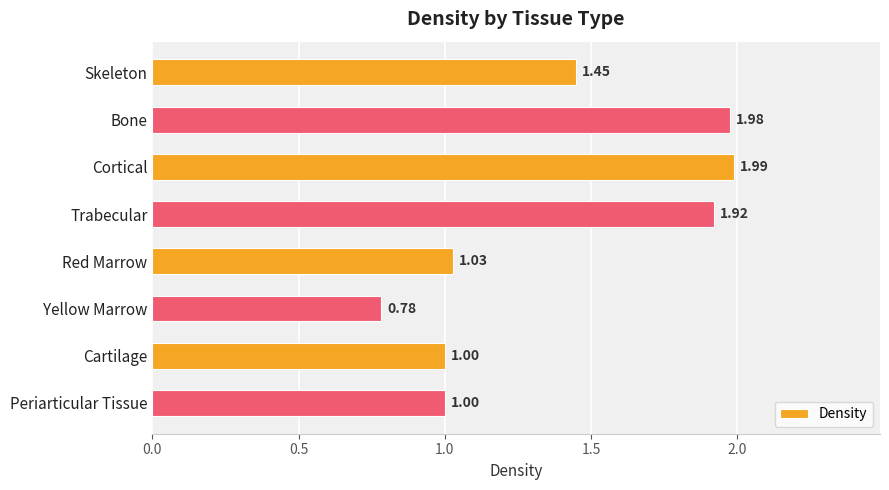

What is the sum of the values at Periarticular Tissue and Cortical?

3.0